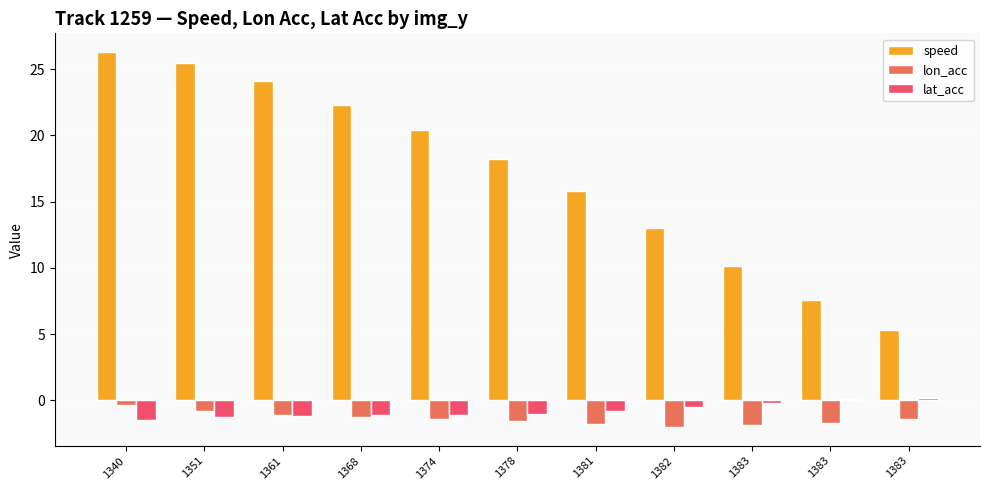

The lon_acc series shows -0.8 at 1351. True or false?

True